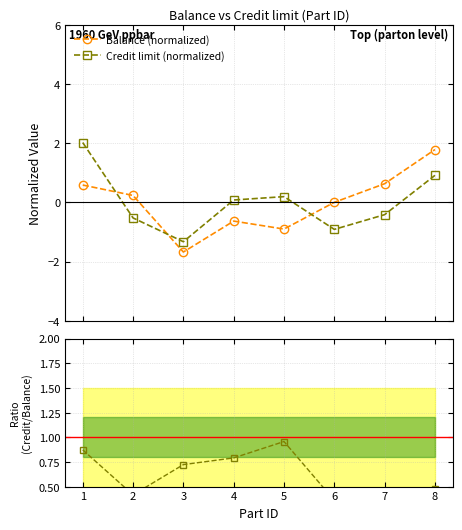

What is the value of the Ratio (Credit/Balance) point at the 3rd from the left?

0.7